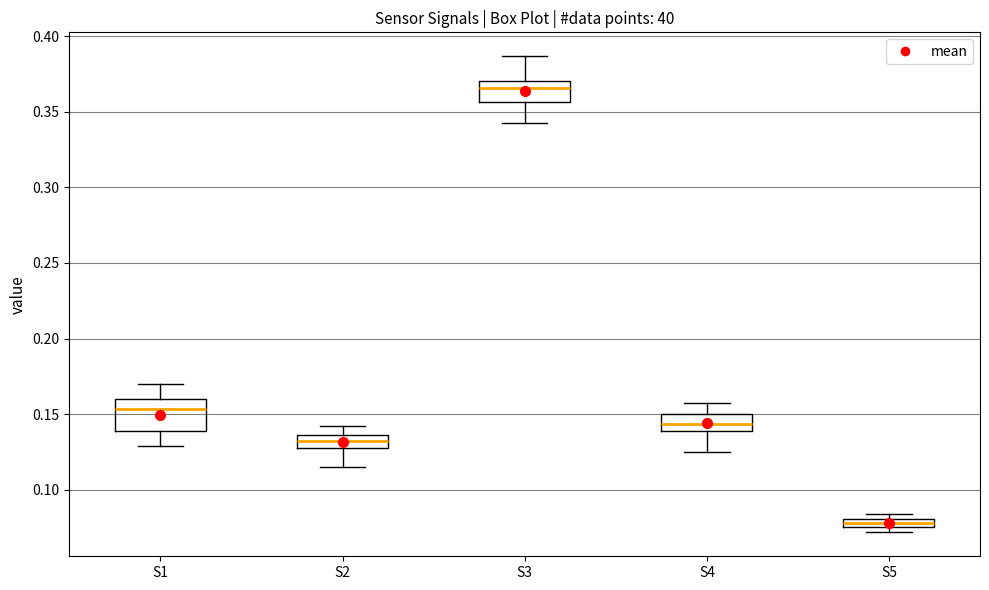

Comparing the boxes themselves (not the whiskers), which one is the tallest?

S1